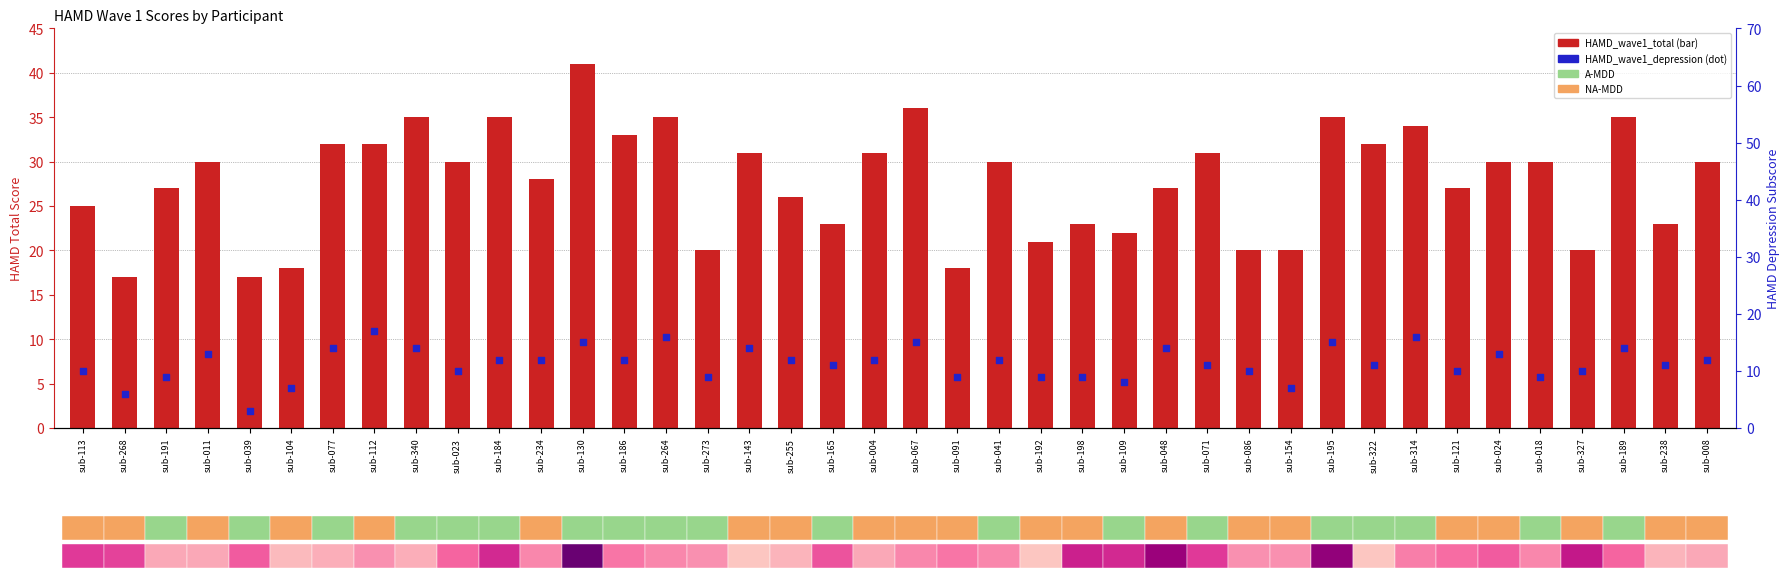

What is the total value across all series at sub-268?

23